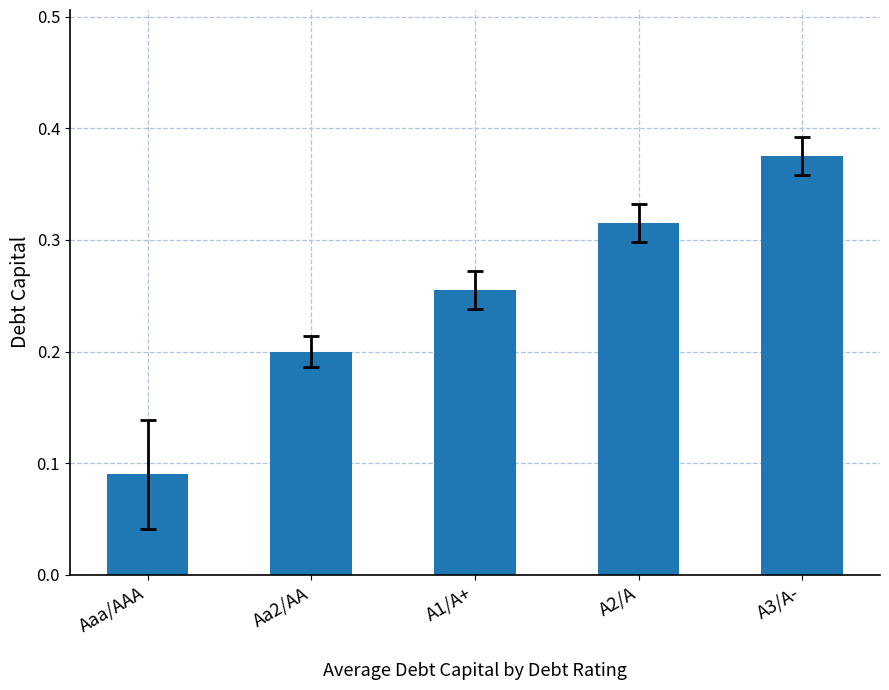

Between A1/A+ and Aaa/AAA, which is larger?

A1/A+